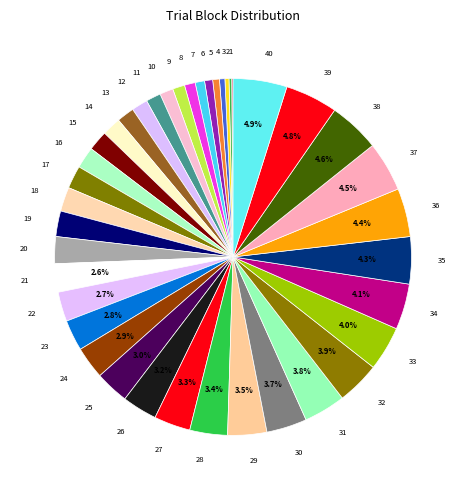

Is there a majority slice in this chart?

No